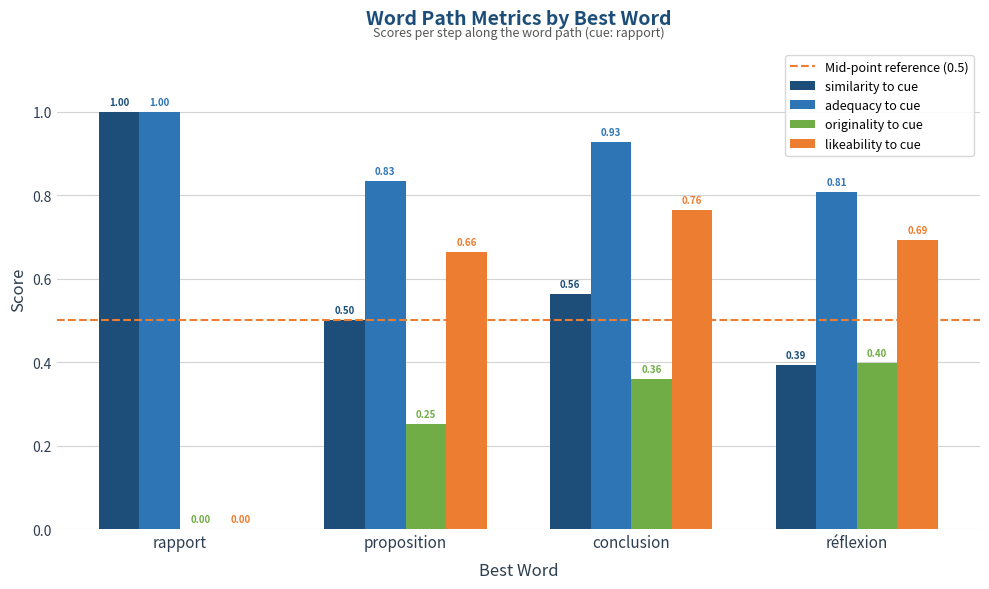

What is the sum of all adequacy to cue values?

3.6